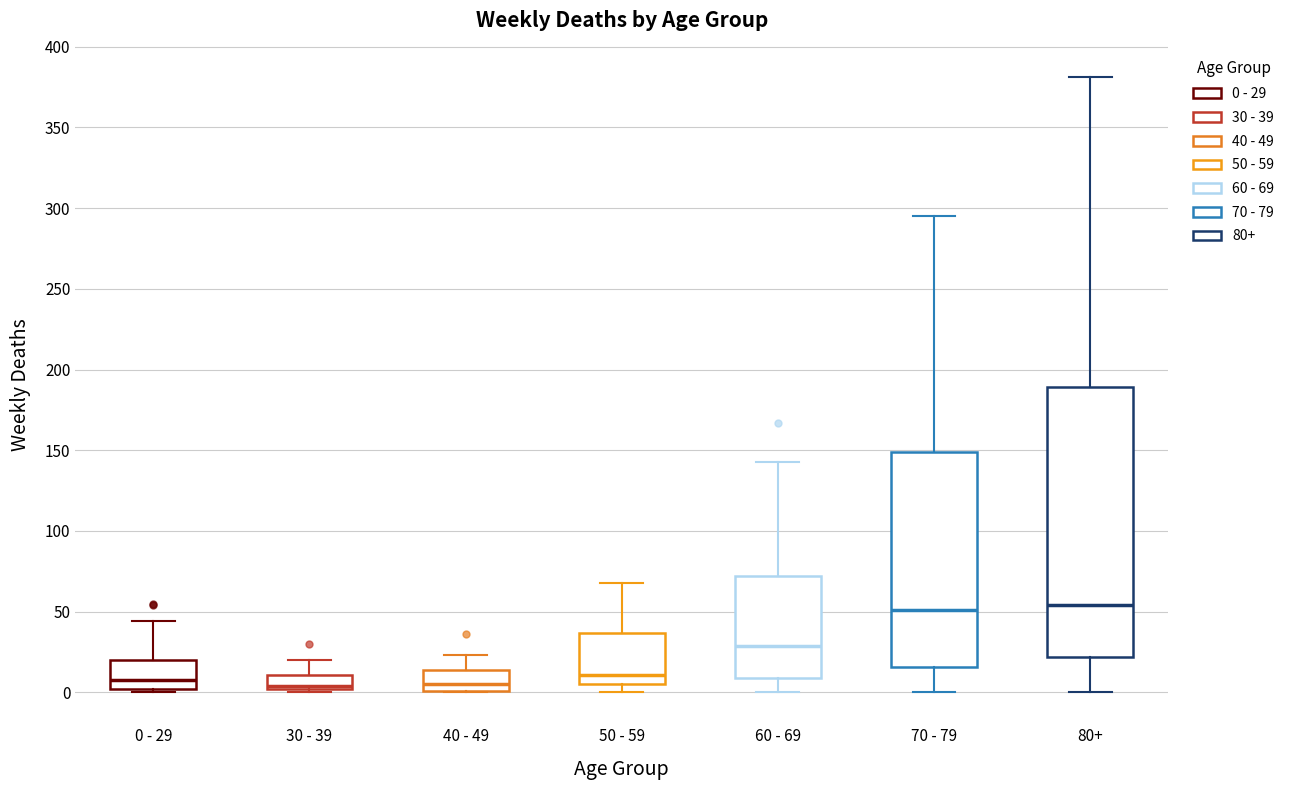

Comparing the boxes themselves (not the whiskers), which one is the tallest?

80+